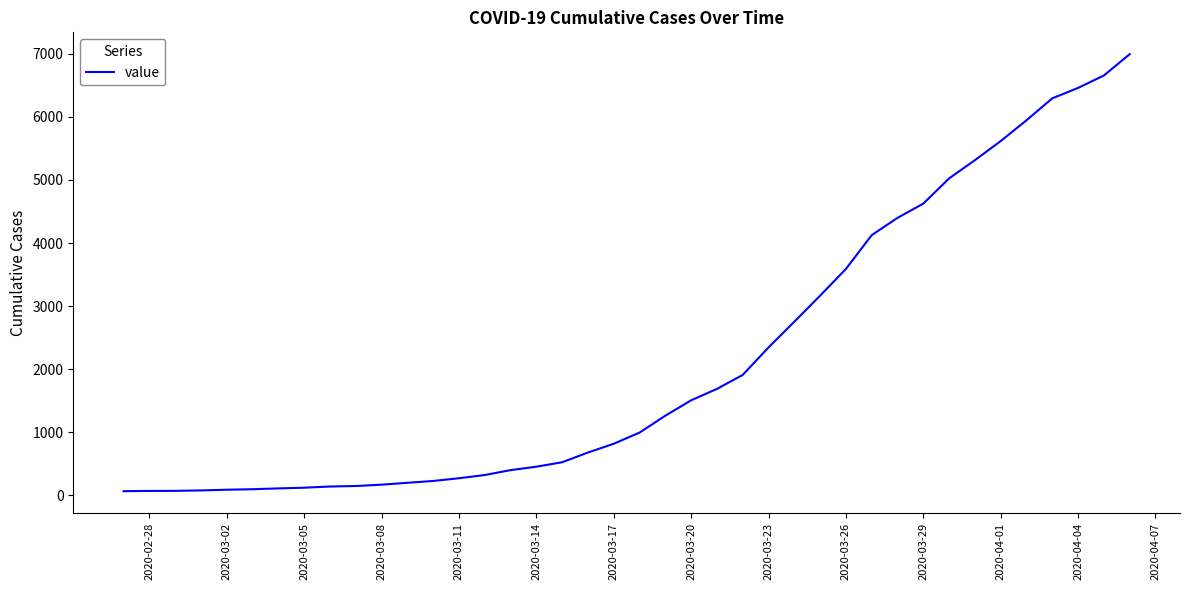

What is the difference between the maximum and minimum values?

6931